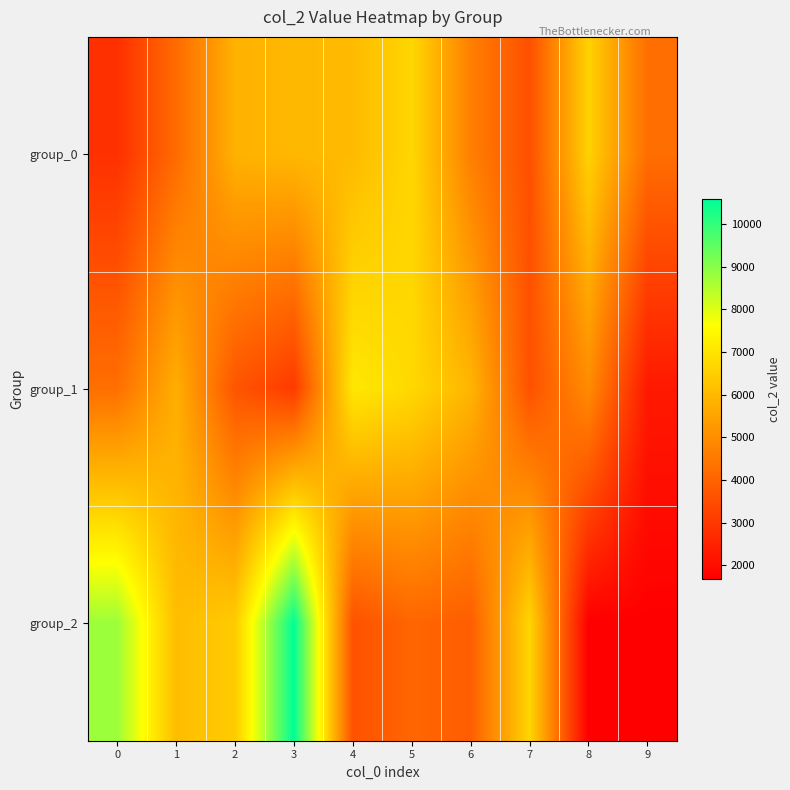

At how many categories does at least one series exceed 3616?

10